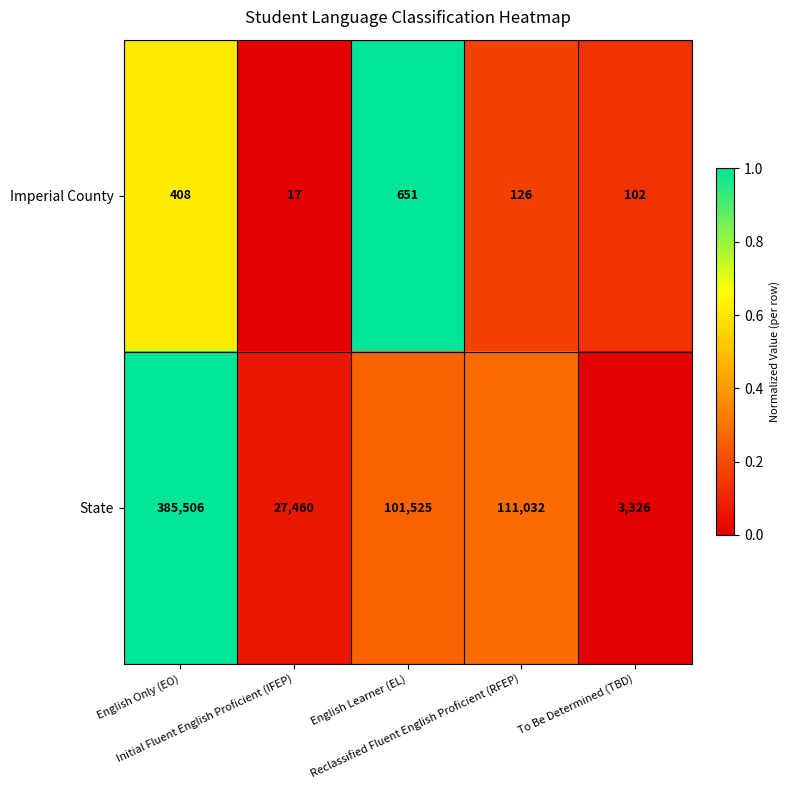

Which series changed the most between English Only (EO) and Initial Fluent English Proficient (IFEP)?

State